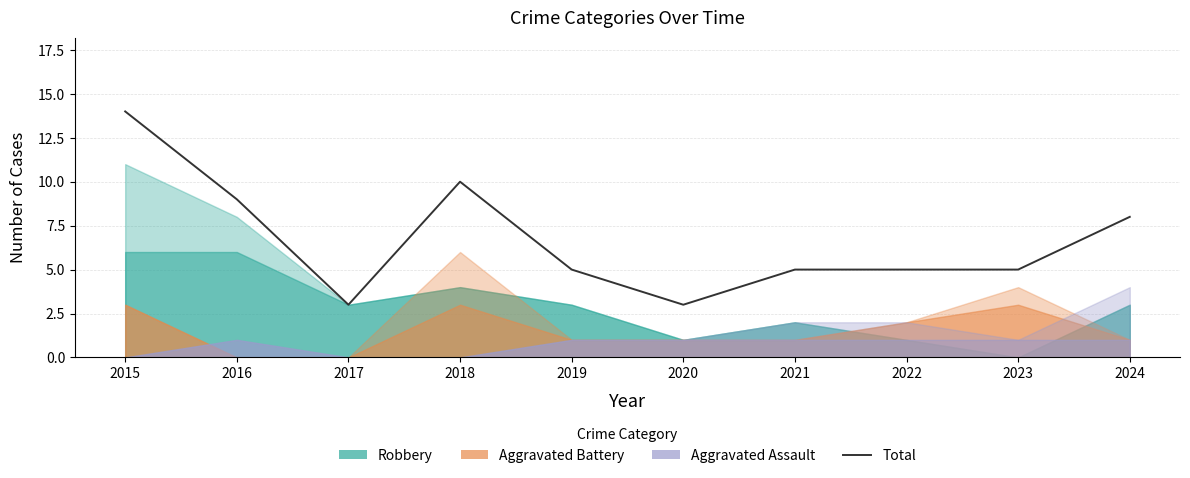

How many interior local valleys (lower than both neighbors) does the data have?

2